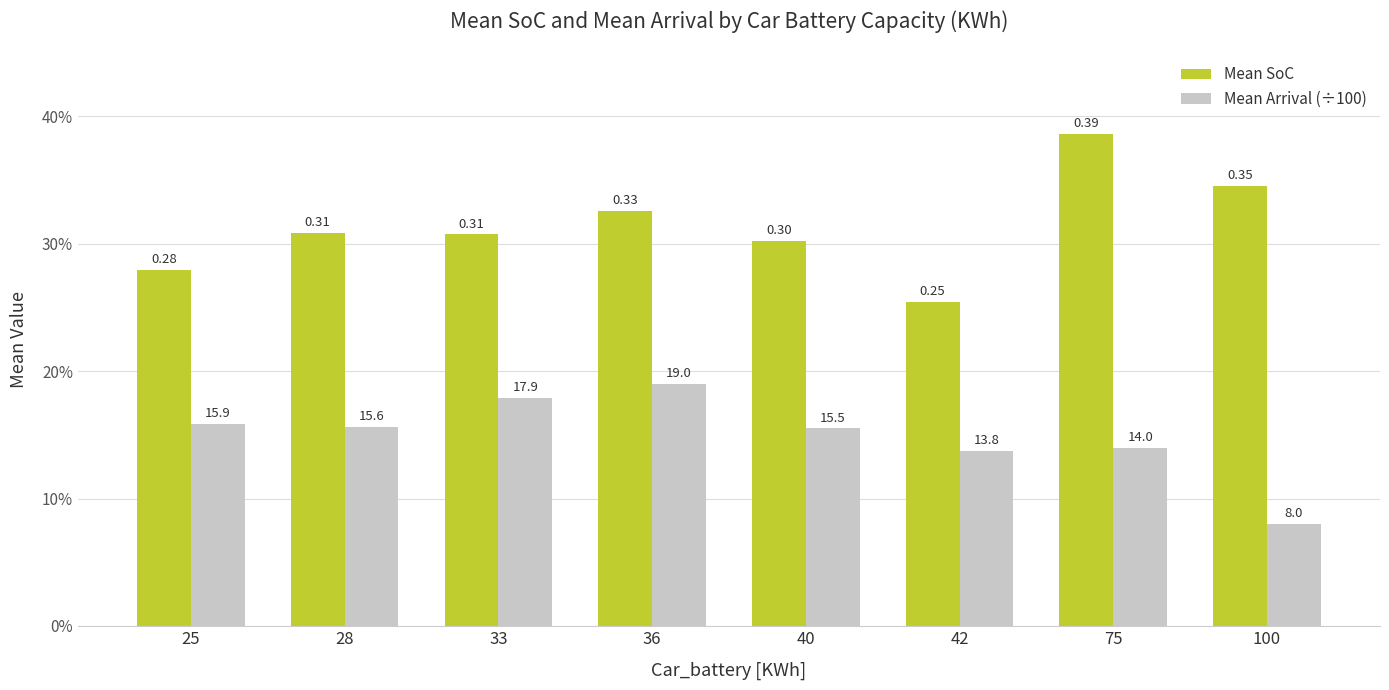

Does the chart contain stacked bars?

No